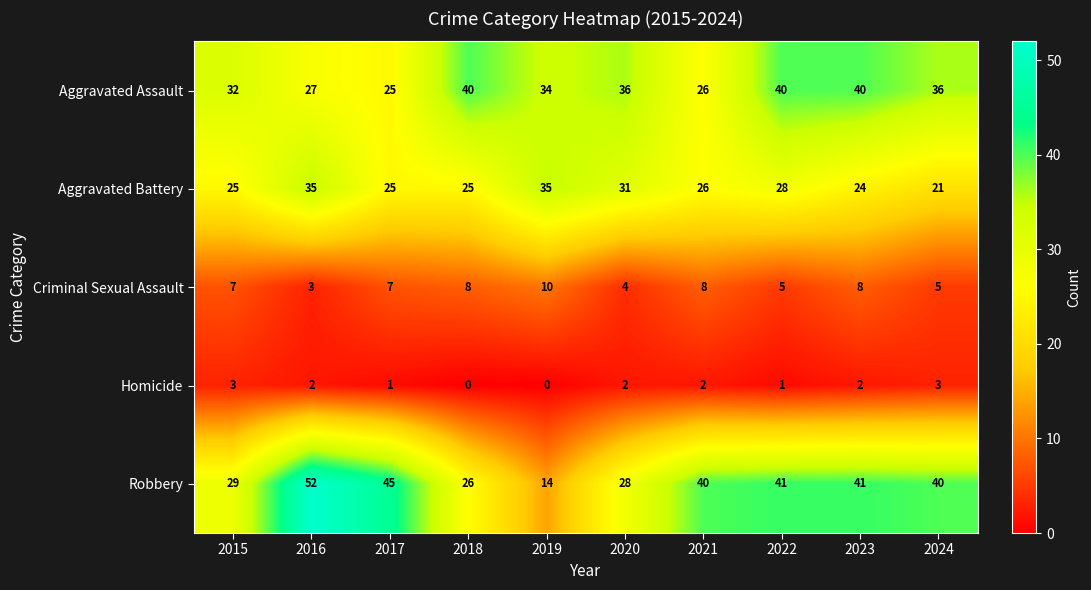

Where does the Aggravated Assault series first go above 36?

2018